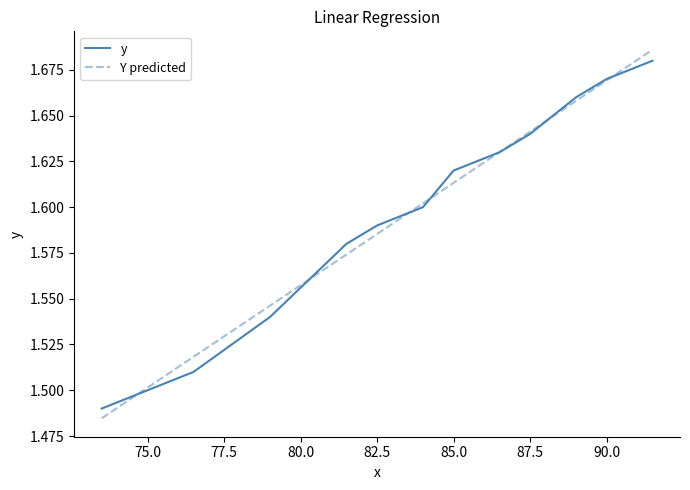

What is the label of the 5th point from the left?

82.5